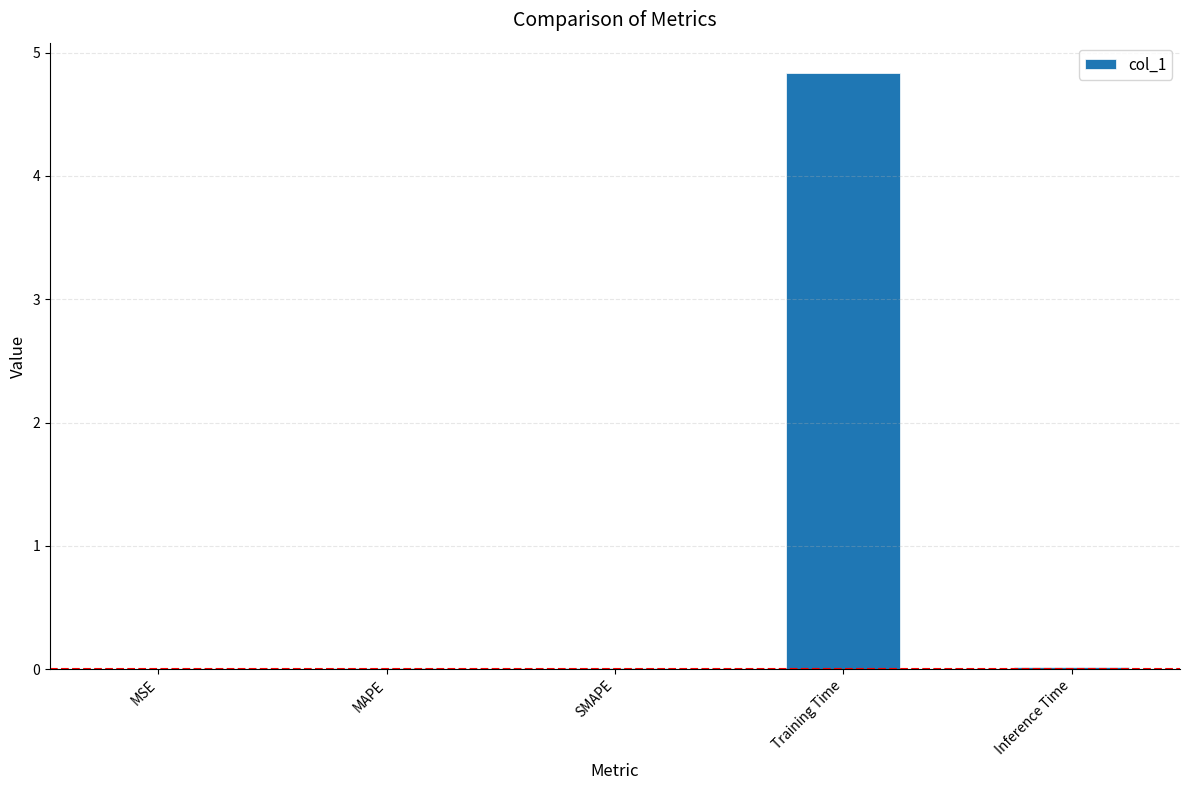

True or false: the data shows 0.0 at SMAPE.

True